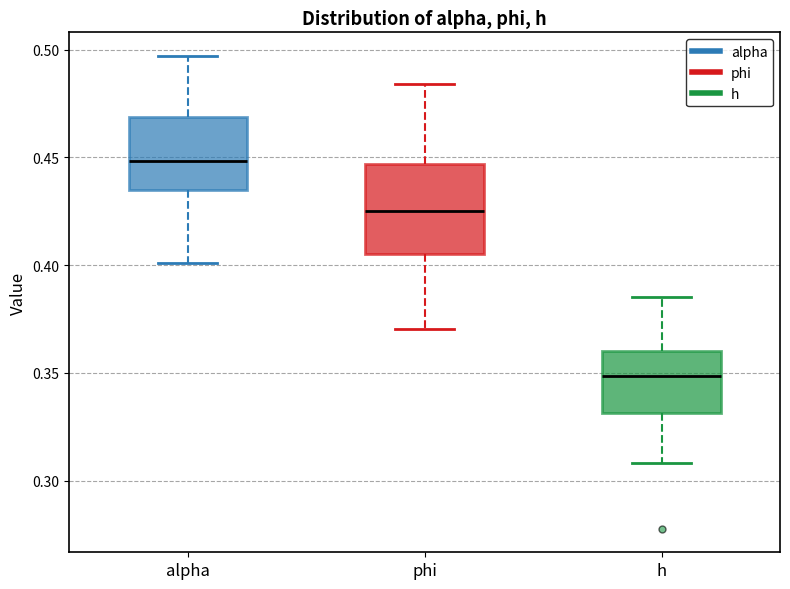

Reading left to right, transcribe this box plot: for each box, give where its median line is, the range the box spans, and where its two whiskers end, as read against the y-axis. The values are not printed on the chart, so give them approximately, as read against the axis.

alpha: median 0.450, box 0.435 to 0.470, whiskers 0.400 to 0.495
phi: median 0.425, box 0.405 to 0.445, whiskers 0.370 to 0.485
h: median 0.350, box 0.330 to 0.360, whiskers 0.310 to 0.385